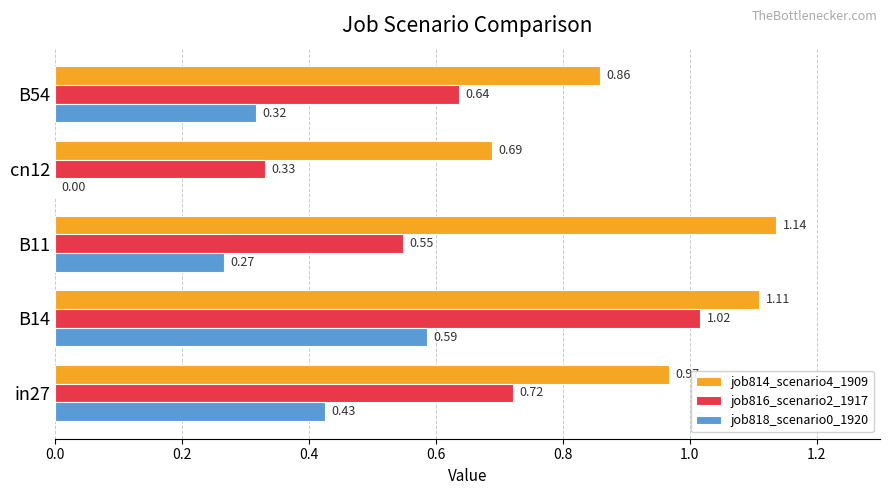

What is the total value across all series at B11?

2.0